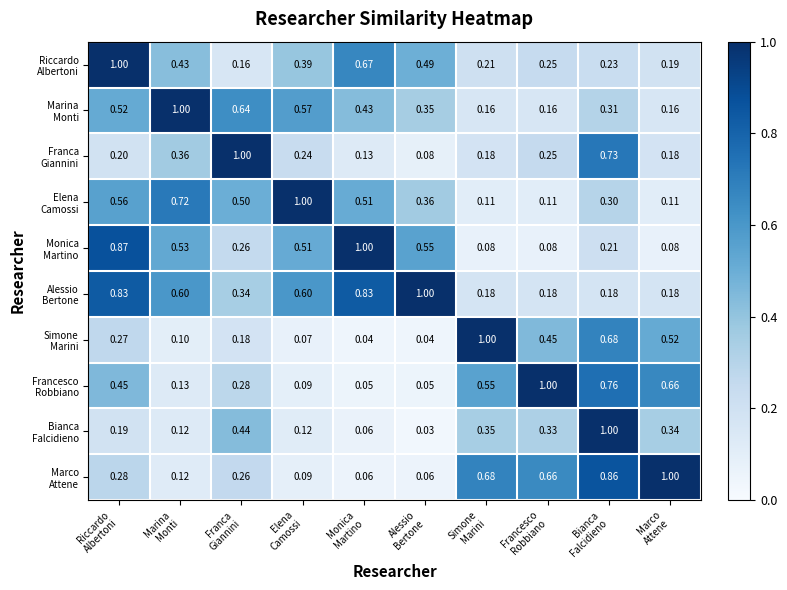

How many series are shown in this chart?

10